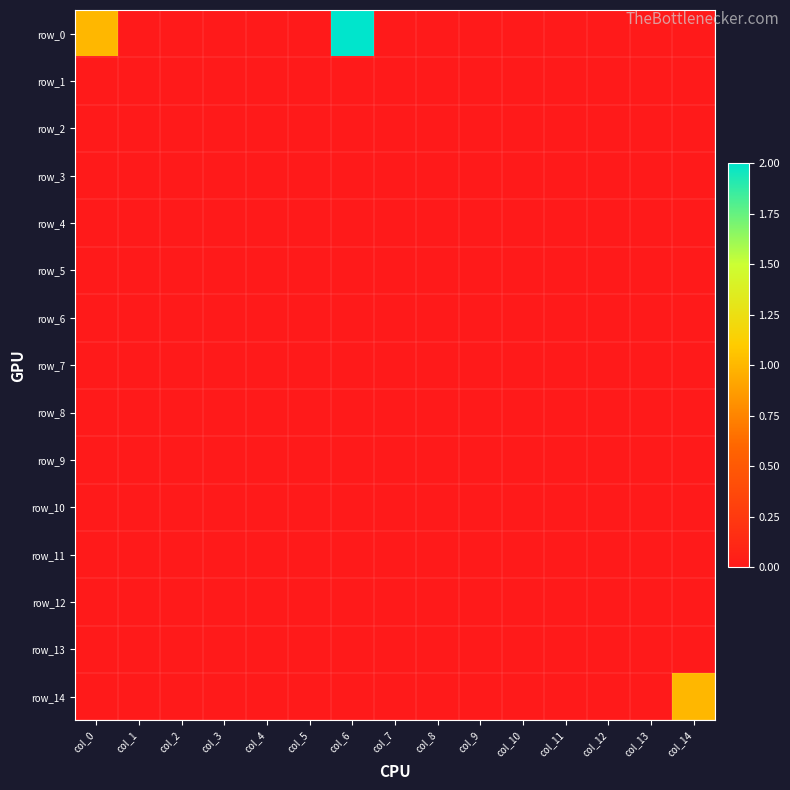

Which has a higher value, col_9 or col_11?

col_9